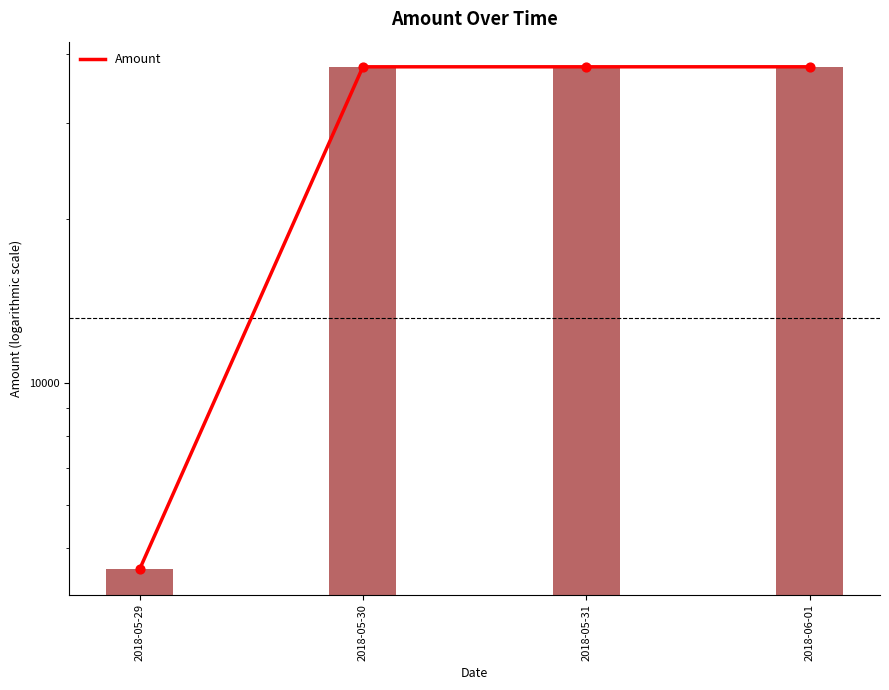

What is the ratio of the value at 2018-05-31 to the value at 2018-05-29?

8.3